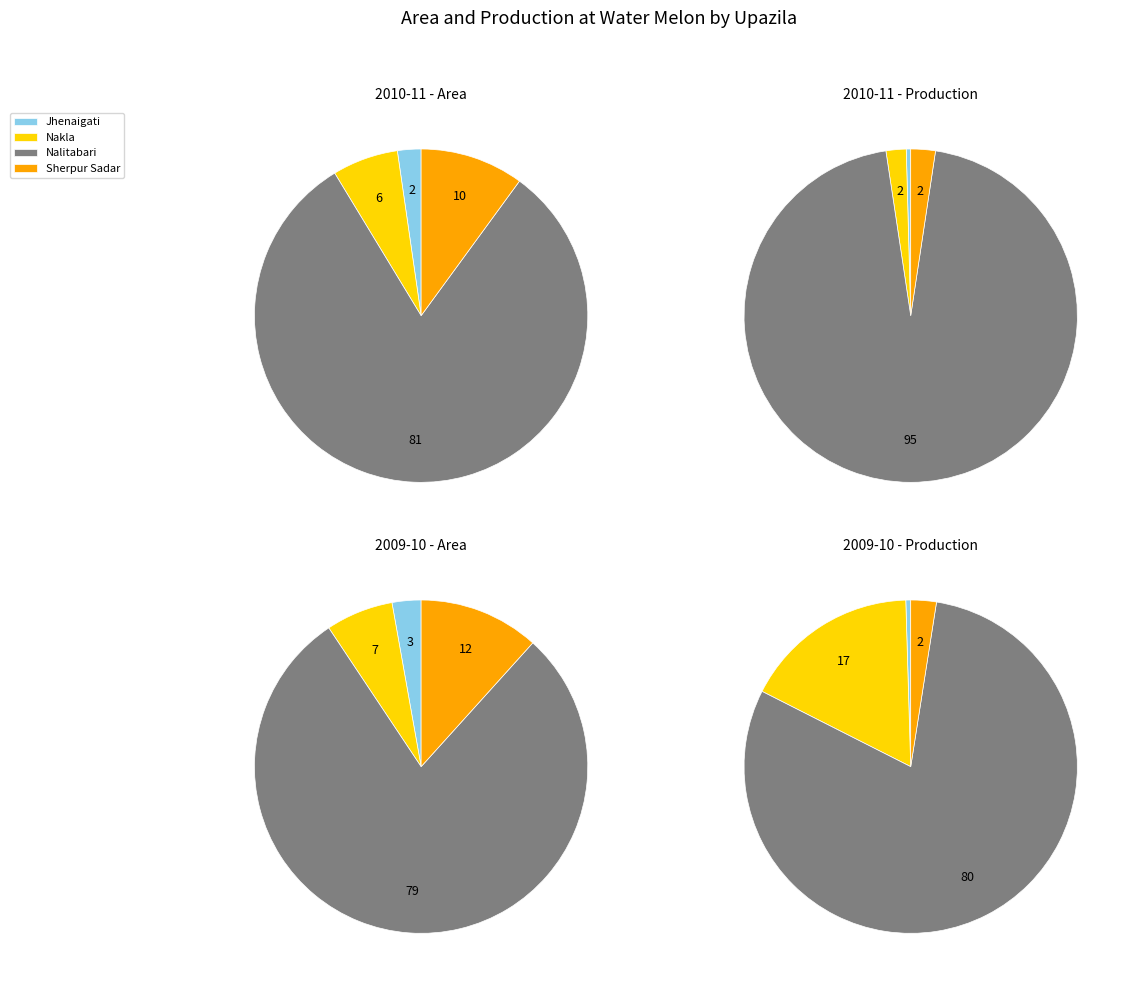

Count the number of slices in the pie.

4